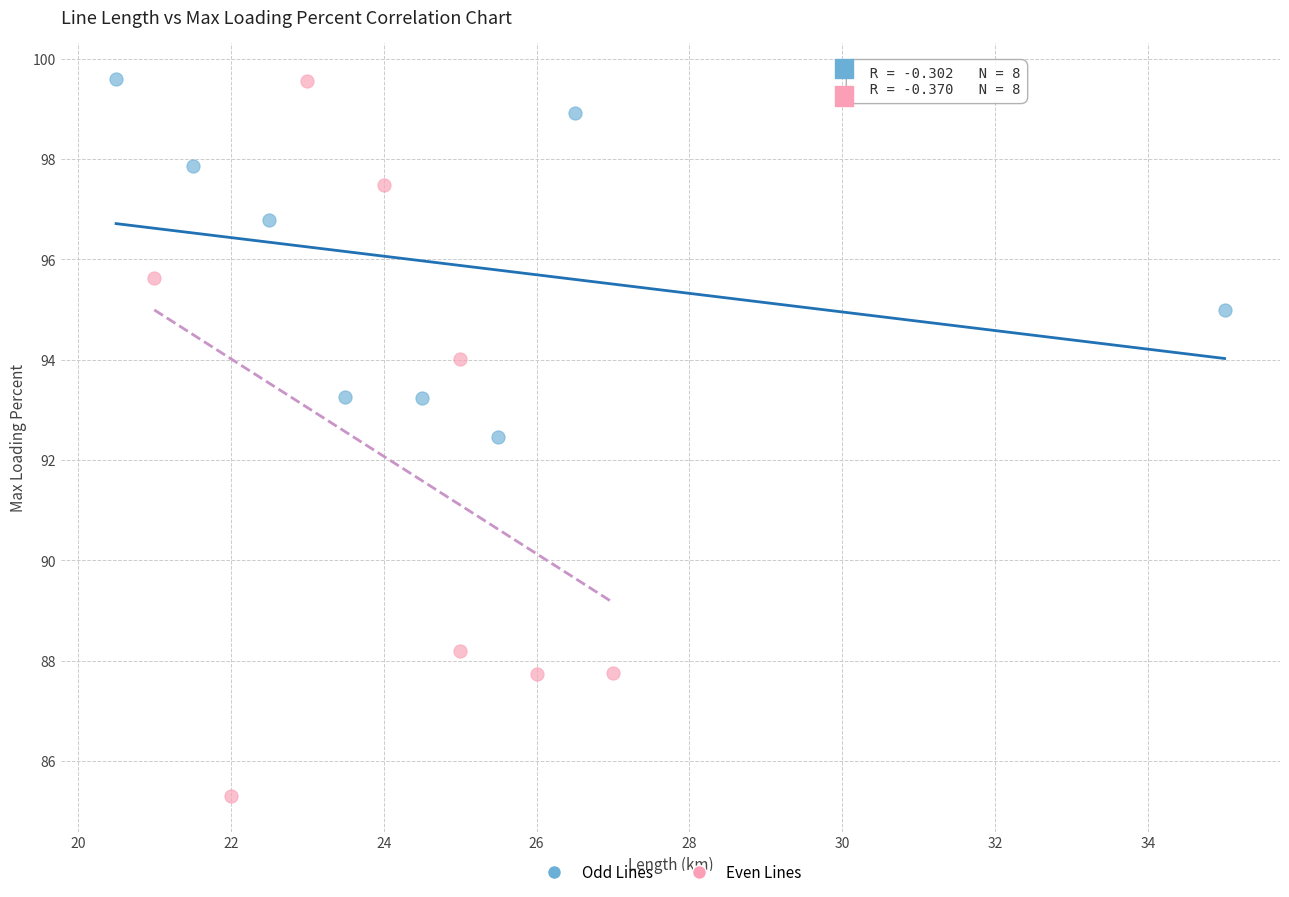

Which series reaches the minimum Y coordinate?

Even Lines